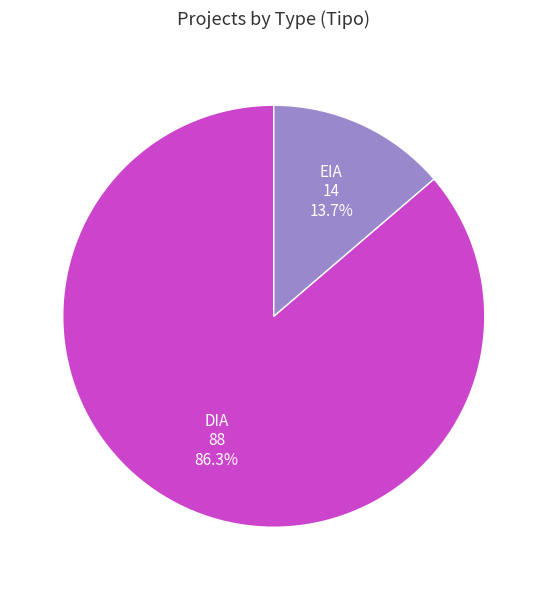

Which slice is the largest?

DIA